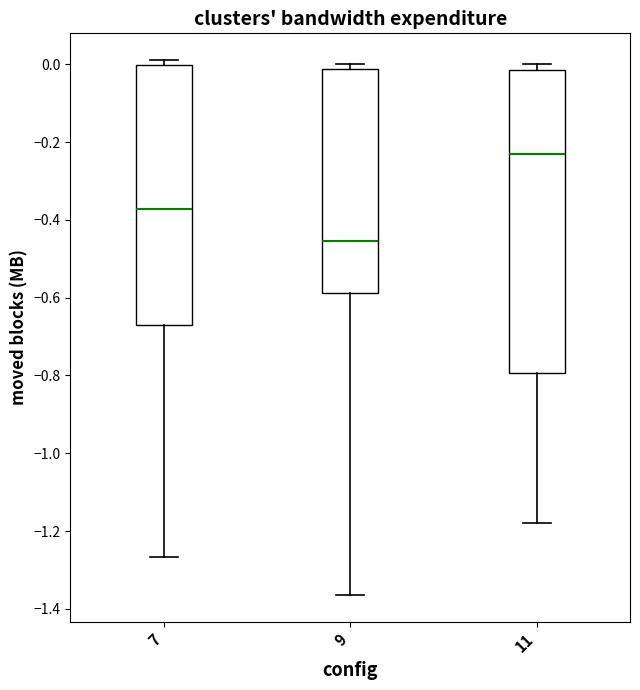

Where is the lower edge of the box at x = 11 on the y-axis? The values are not printed on the chart, so give them approximately, as read against the axis.

-0.80